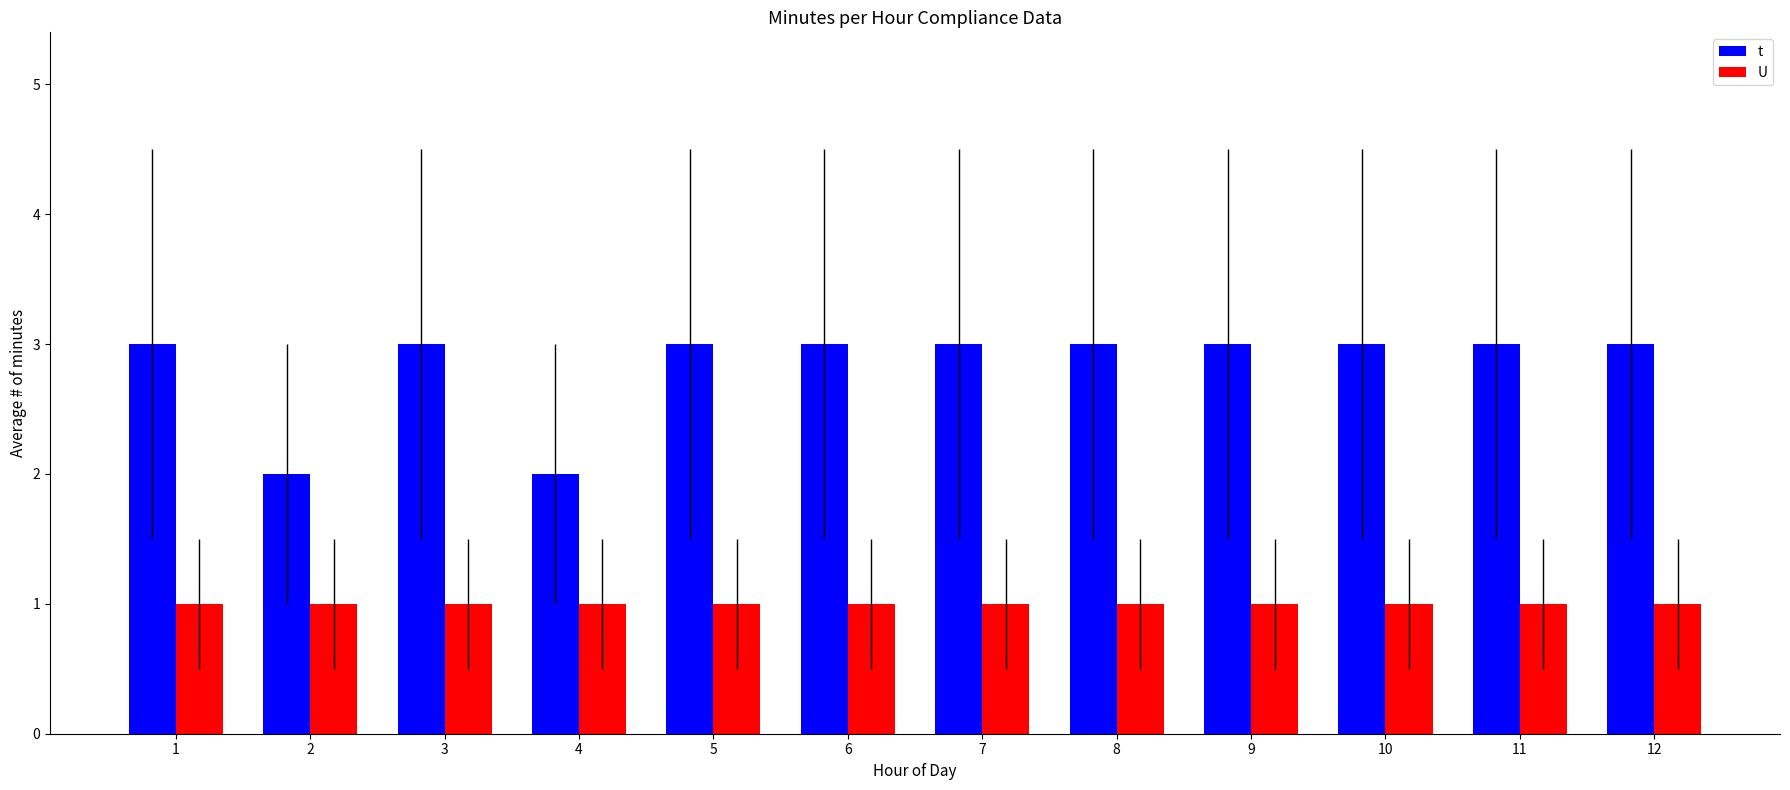

The value of U at 4 is 1. True or false?

True